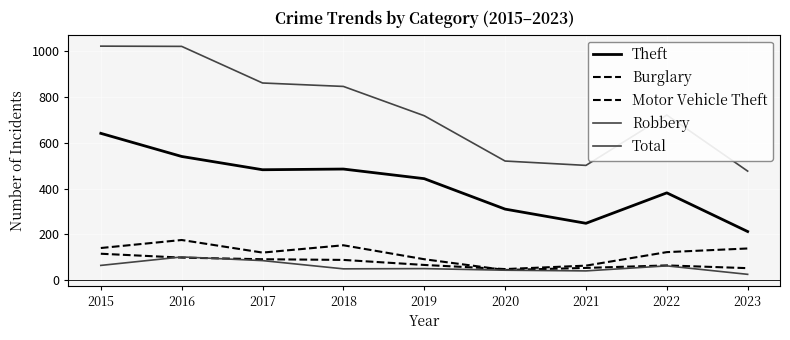

How many lines are shown in the chart?

5